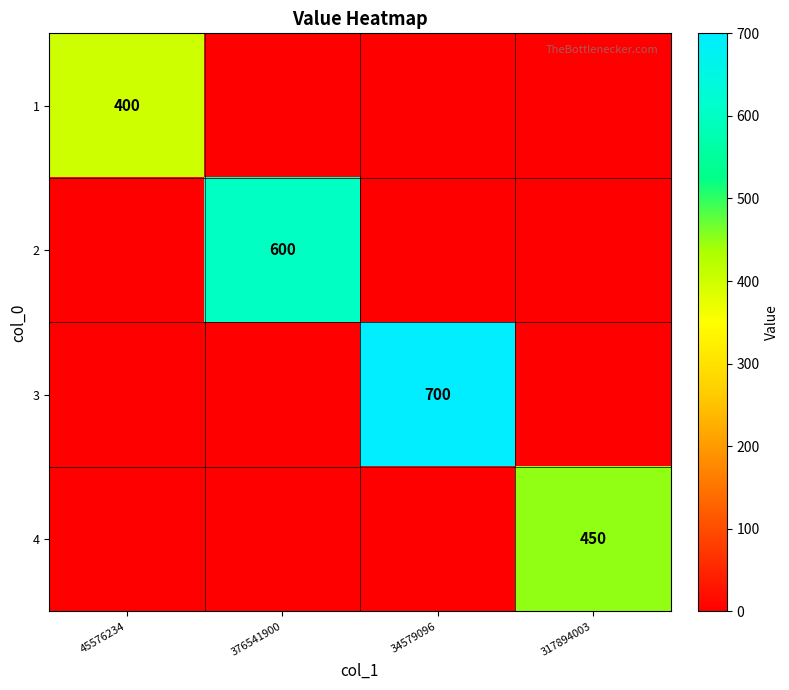

Which label corresponds to the largest value in the chart?

34579096